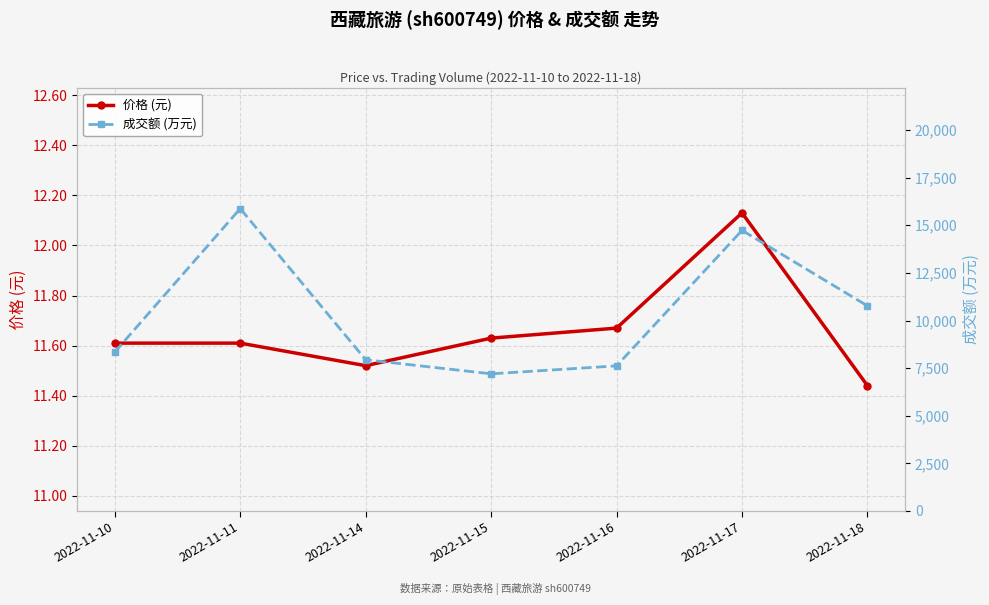

Rank the categories by 成交额 (万元) value from highest to lowest.

2022-11-11, 2022-11-17, 2022-11-18, 2022-11-10, 2022-11-14, 2022-11-16, 2022-11-15